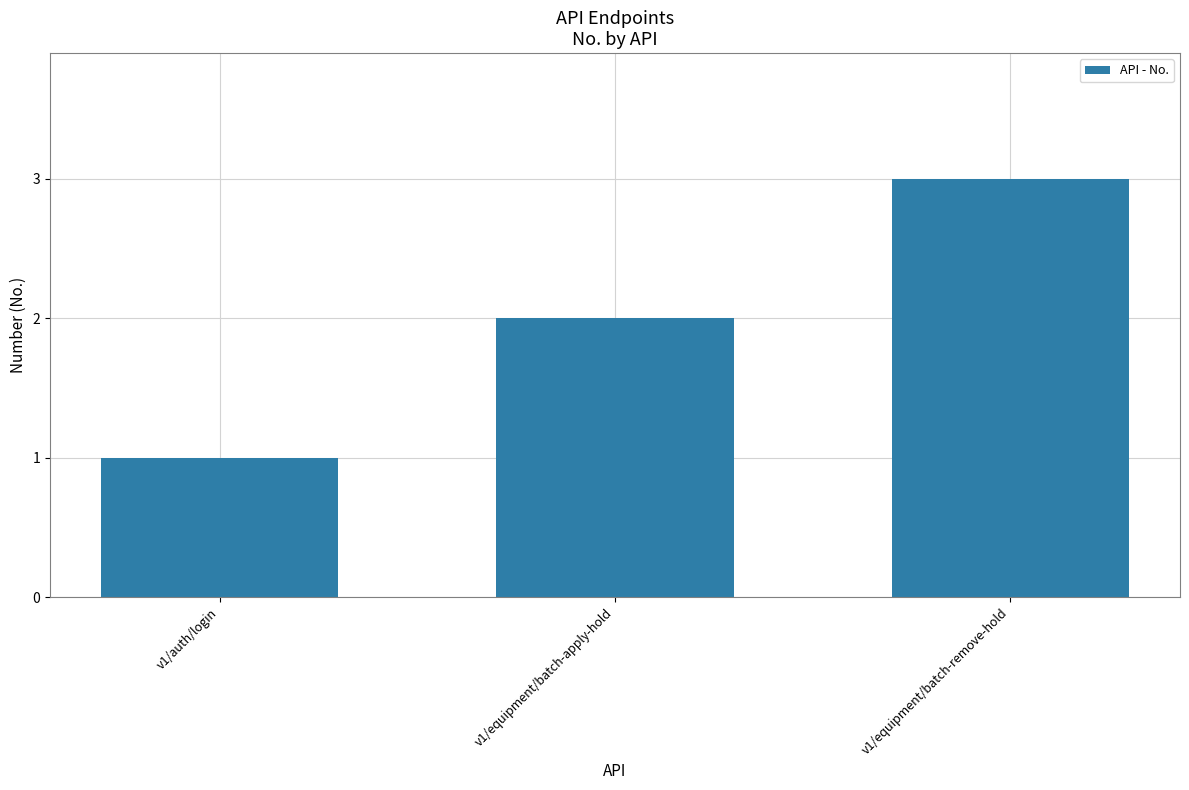

Reading left to right, extract all data points from this chart.

v1/auth/login=1	v1/equipment/batch-apply-hold=2	v1/equipment/batch-remove-hold=3